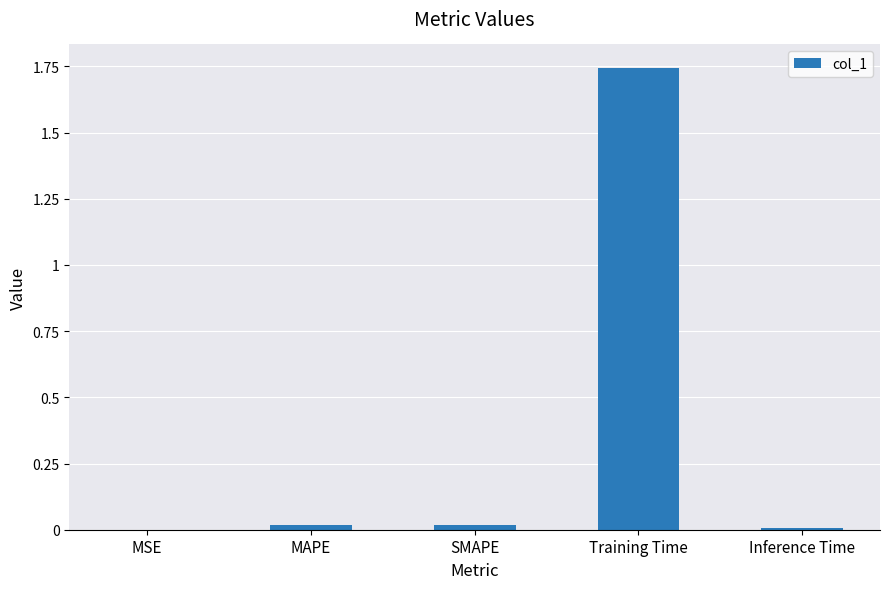

What is the sum of all values?

1.8